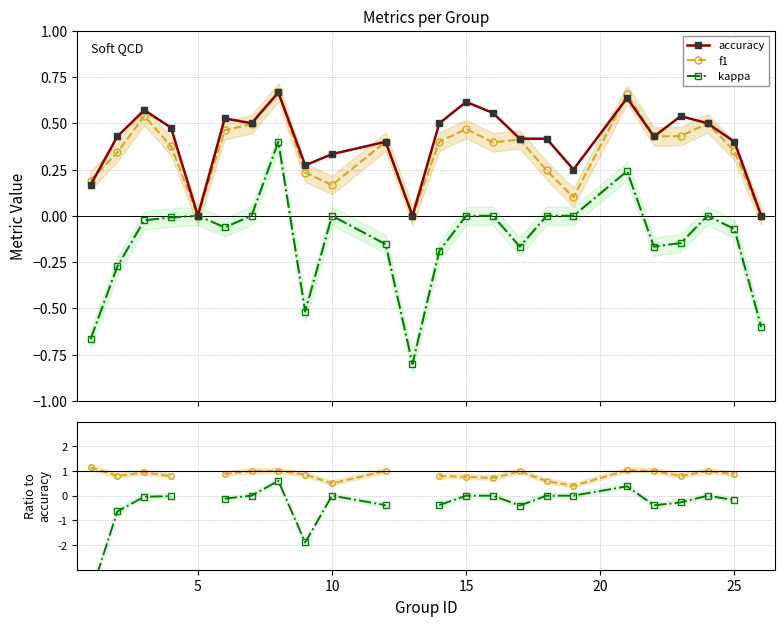

True or false: accuracy has more than 0 interior local peaks.

True